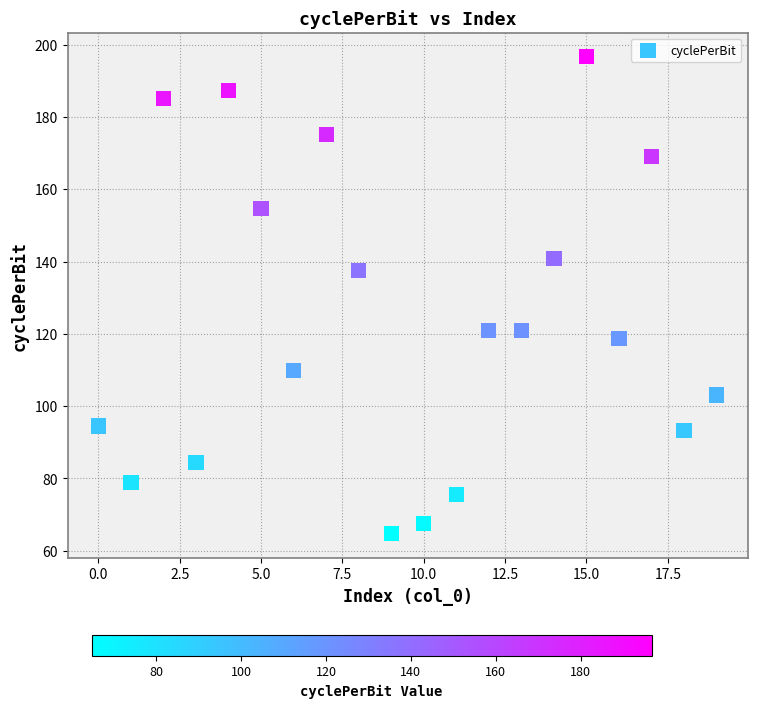

What Y value in the scatter plot is closest to 130?

137.4